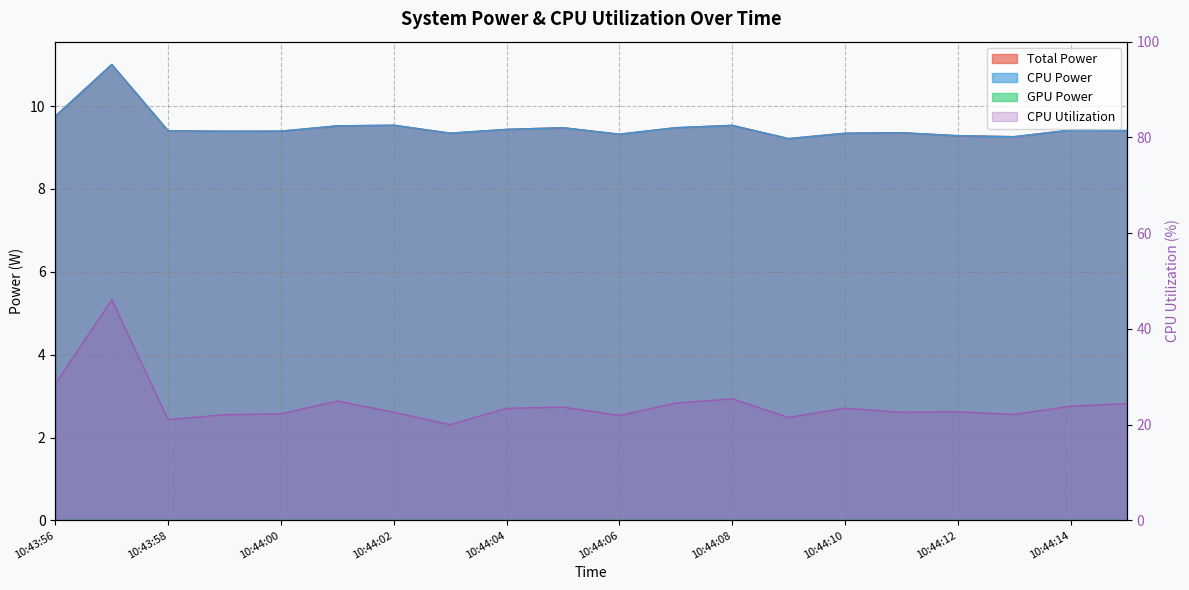

True or false: CPU Power and Total Power cross at least once.

False